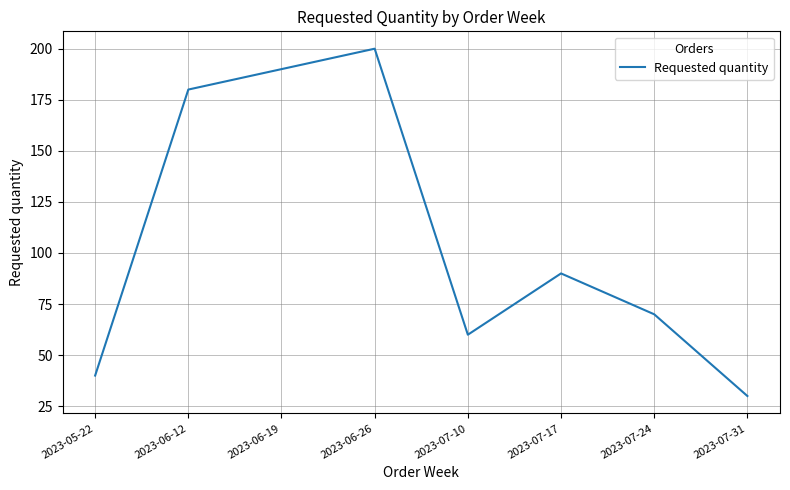

Which has a higher value, 2023-06-19 or 2023-07-24?

2023-06-19